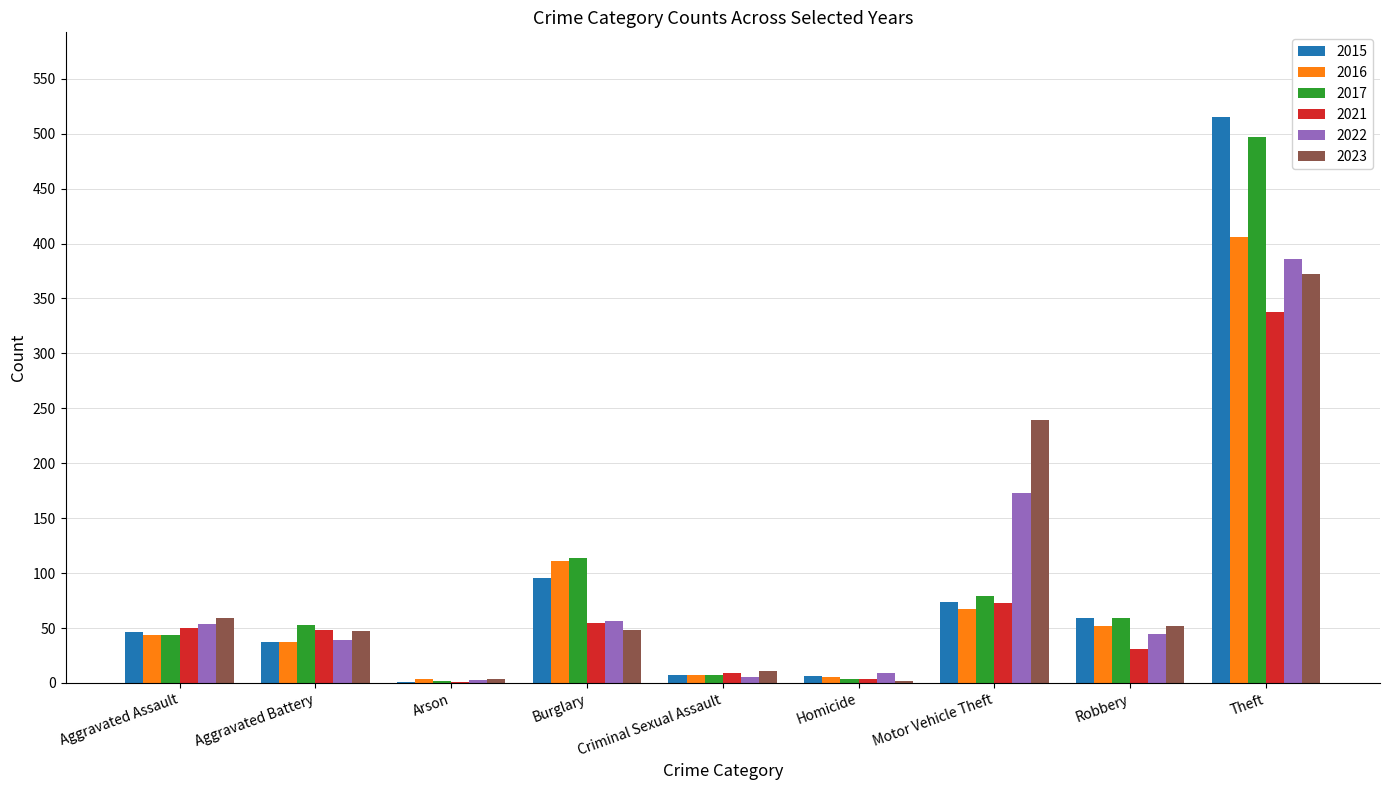

How many series are shown in this chart?

6